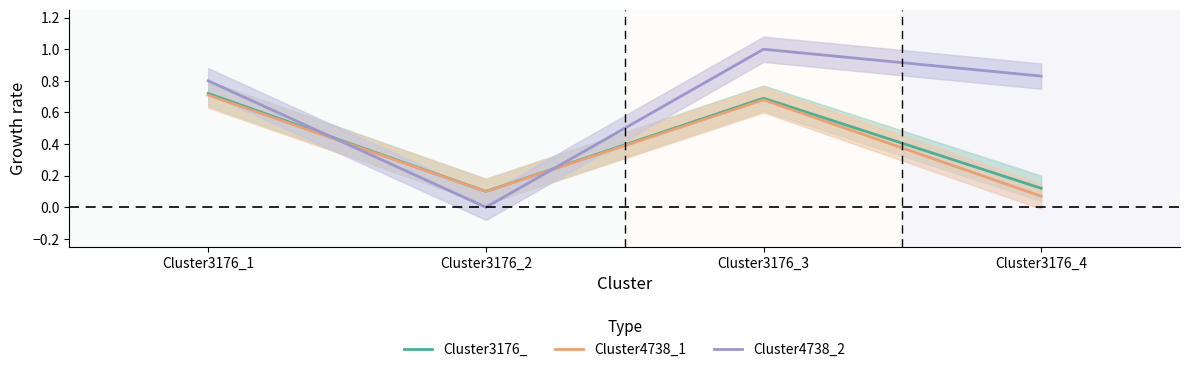

Which category has the lowest value across all series?

Cluster3176_2